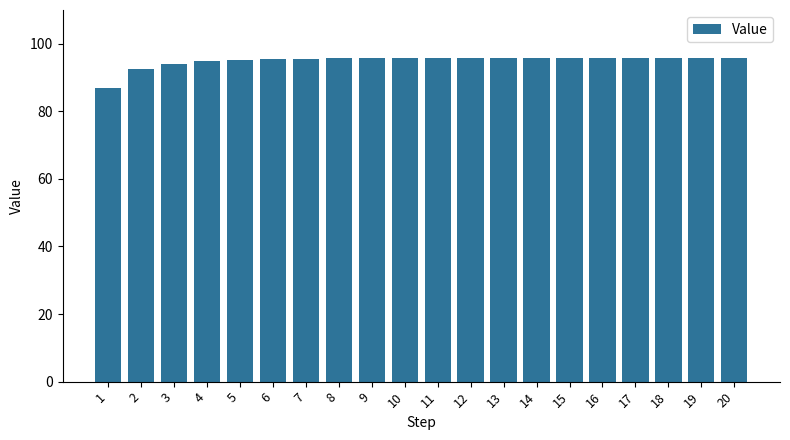

What is the greatest value displayed?

95.9